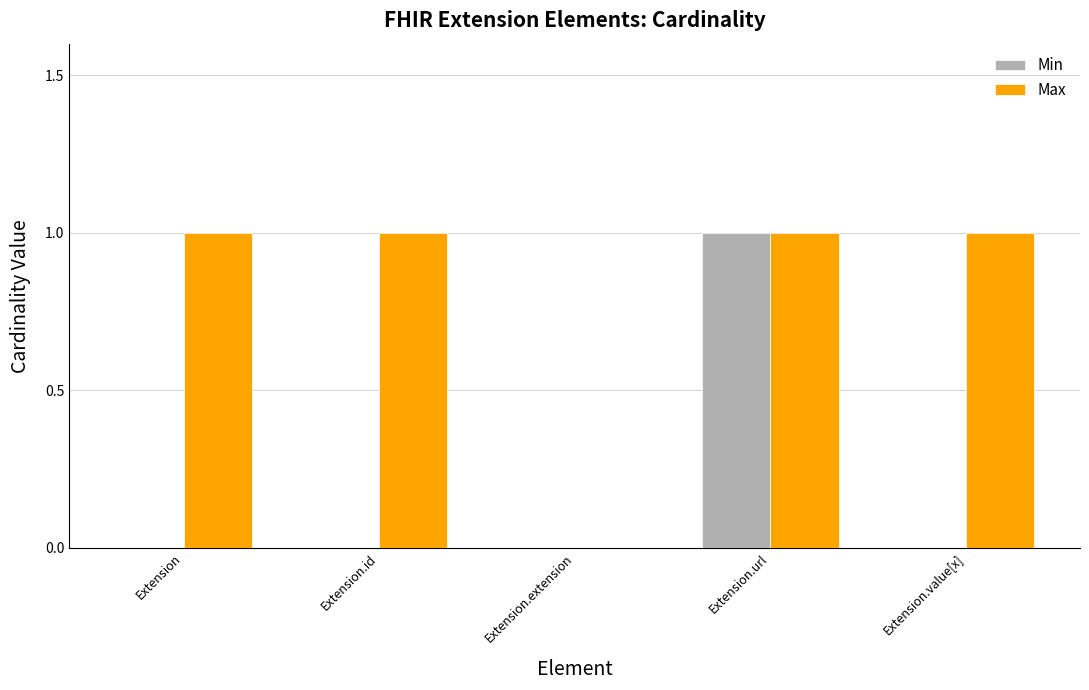

What is the sum of all Max values?

4